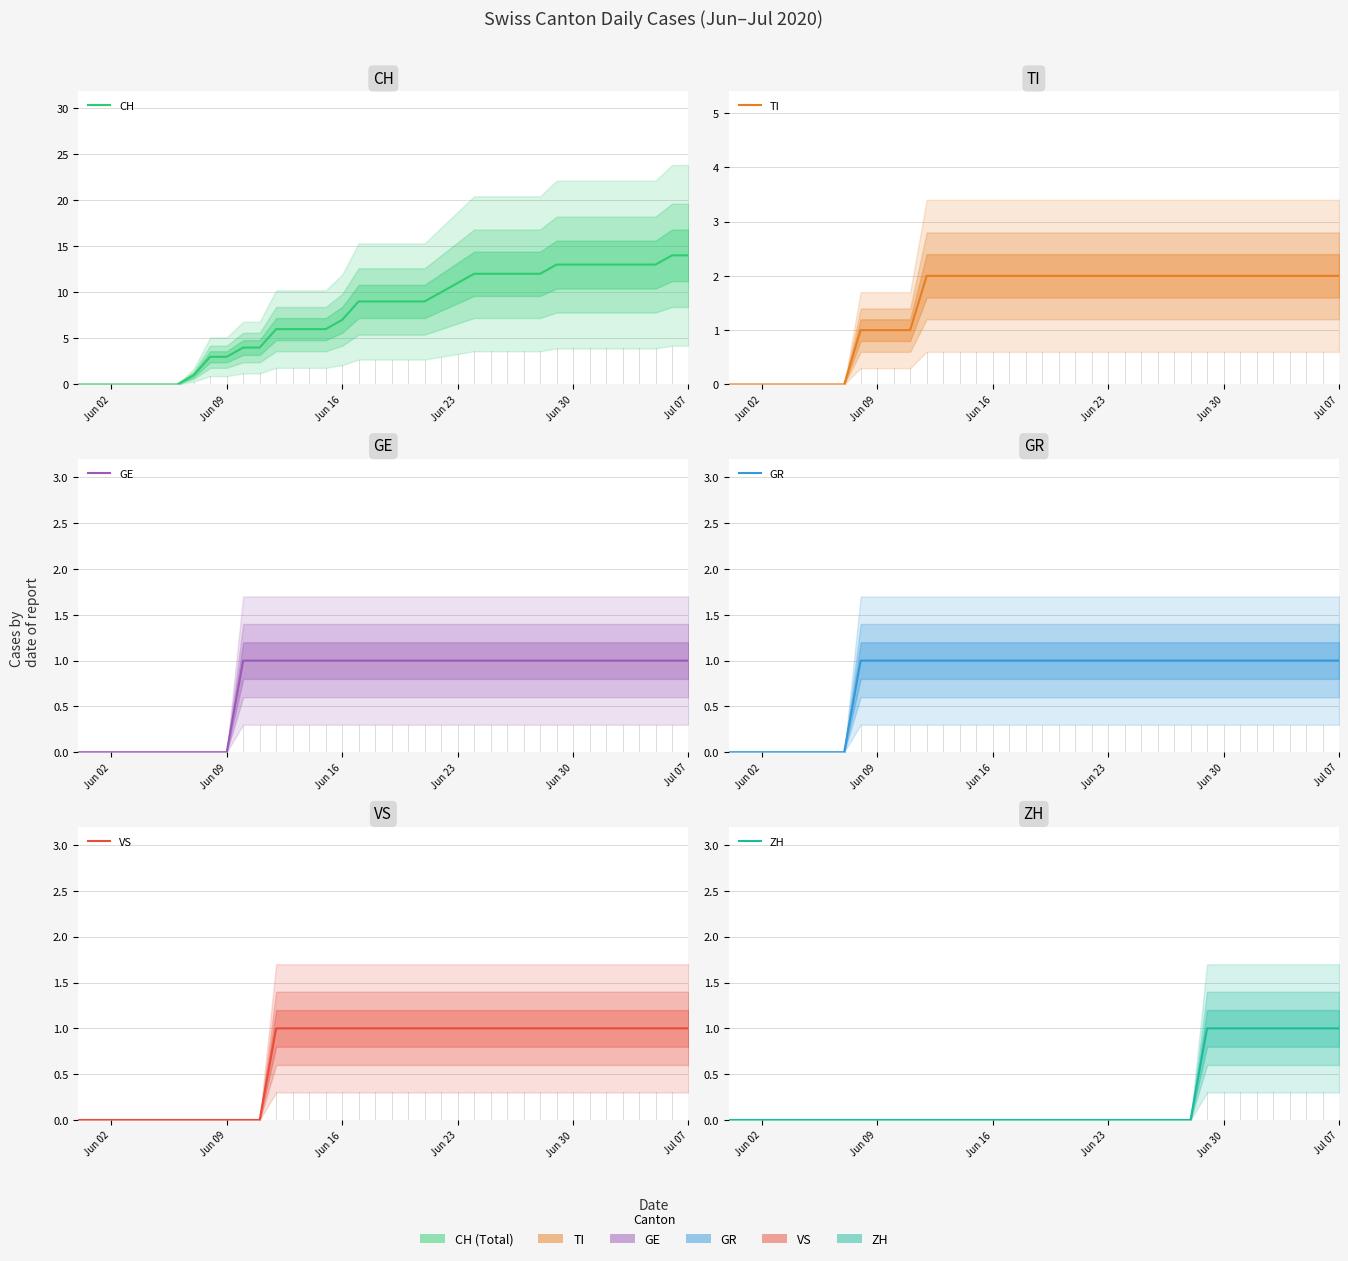

Read the VS value at Jun 30.

1